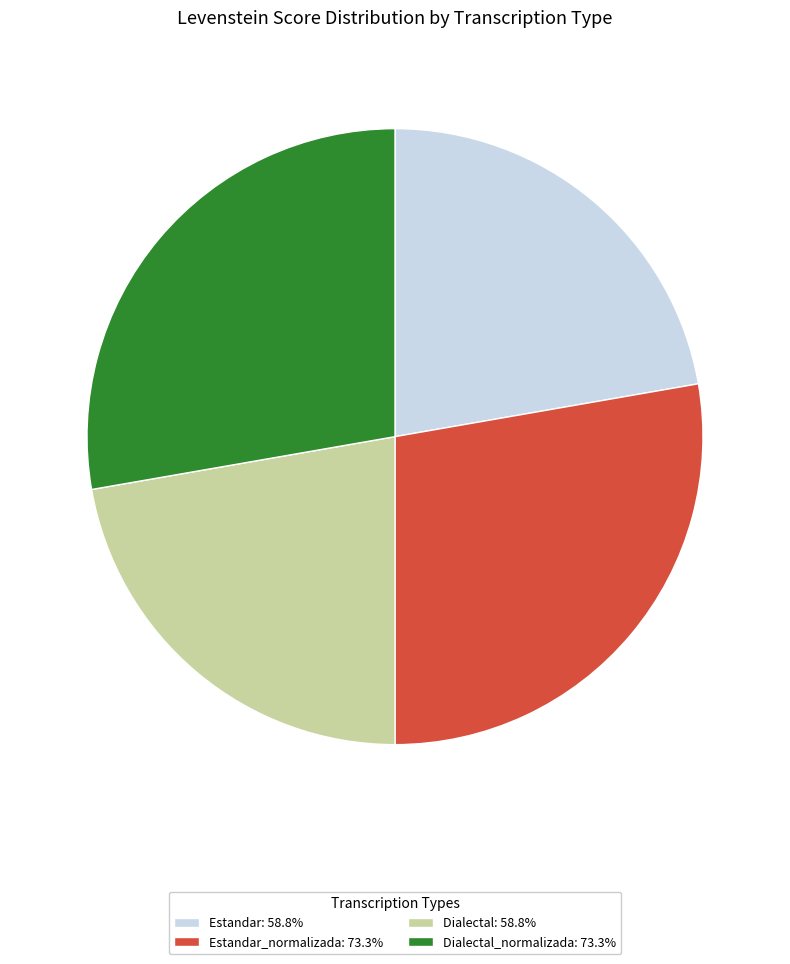

Count the number of slices in the pie.

4